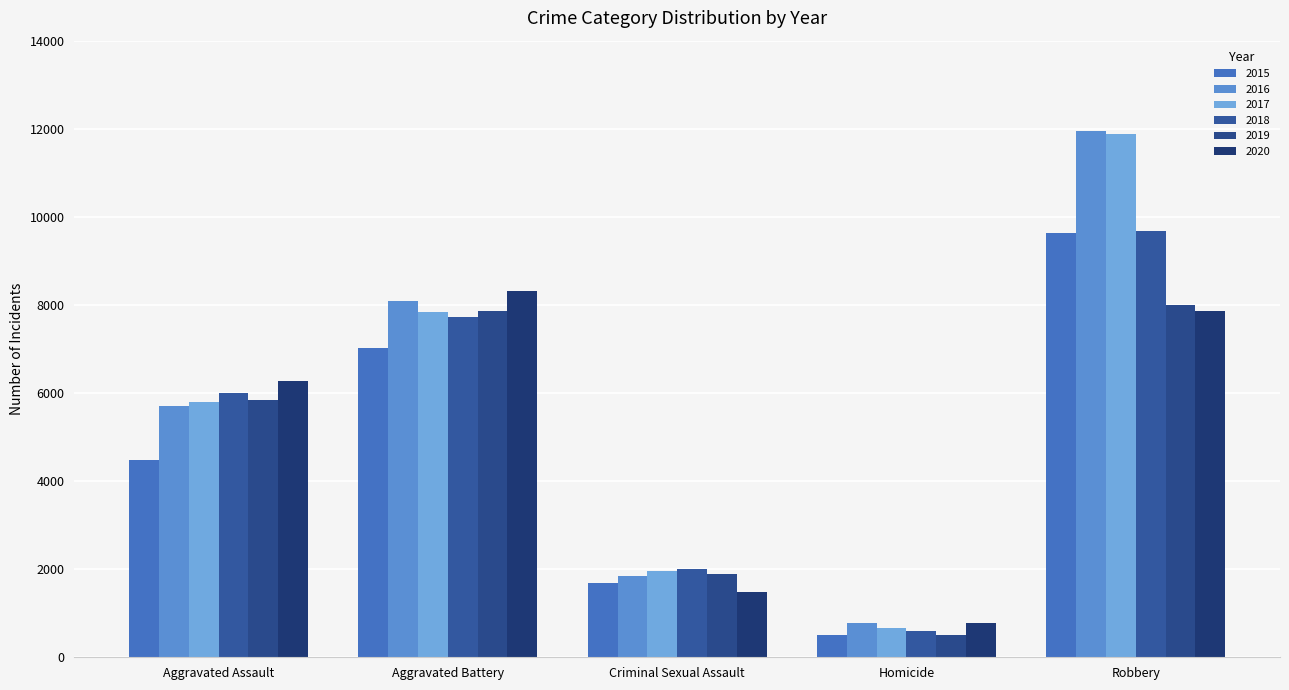

The 2019 series shows 7995 at Robbery. True or false?

True